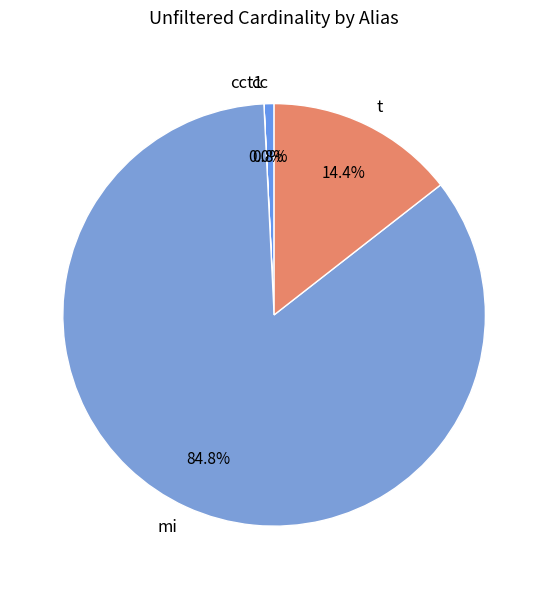

Approximately how many times larger is the value at t compared to cc?

18.7